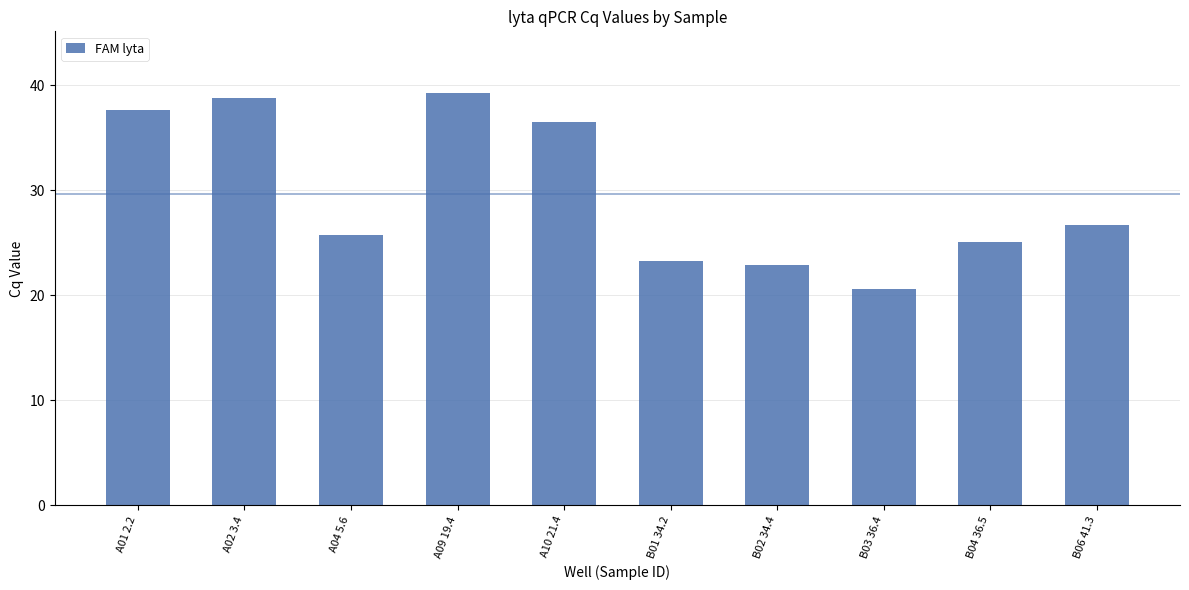

Is it true that the value at A10 21.4 is 7.5?

False